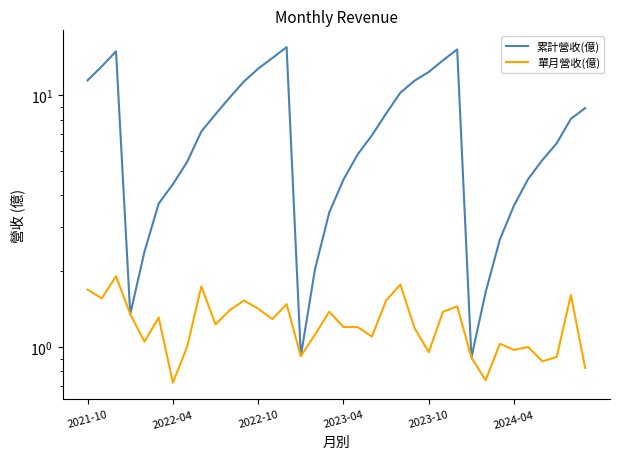

What is the average value of the 累計營收(億) series?

7.6